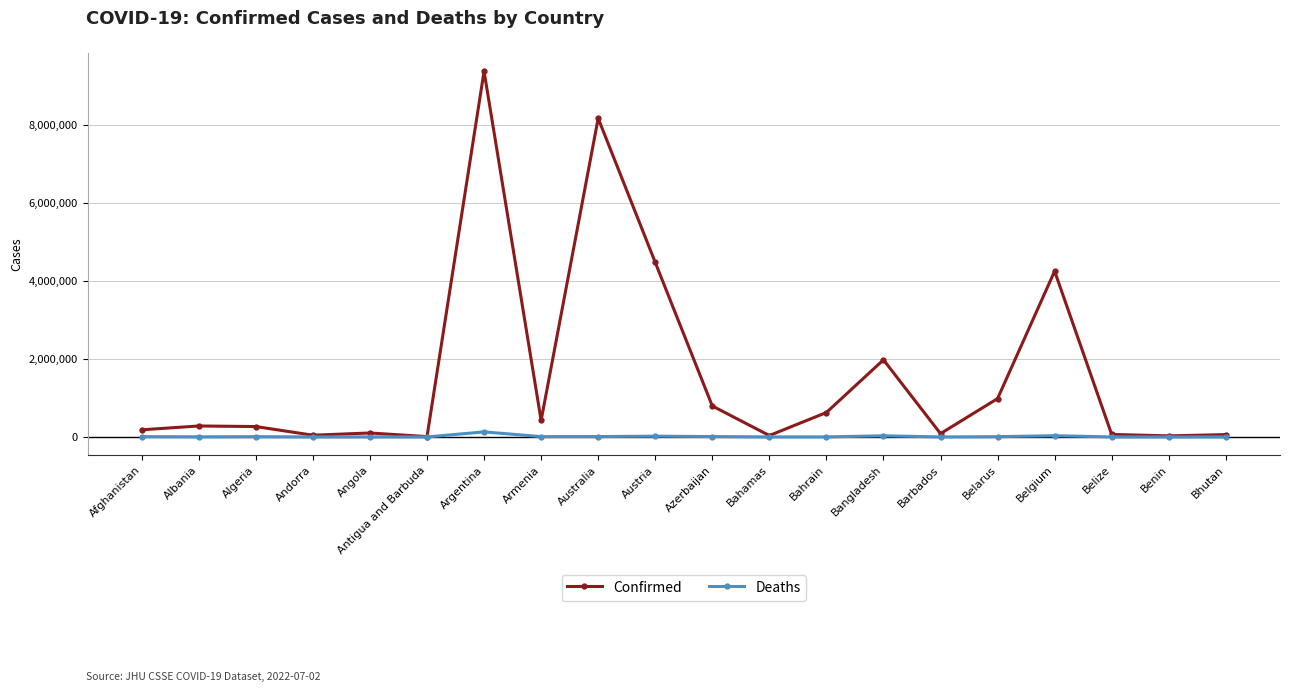

At which label is Confirmed closest to 4687906?

Austria